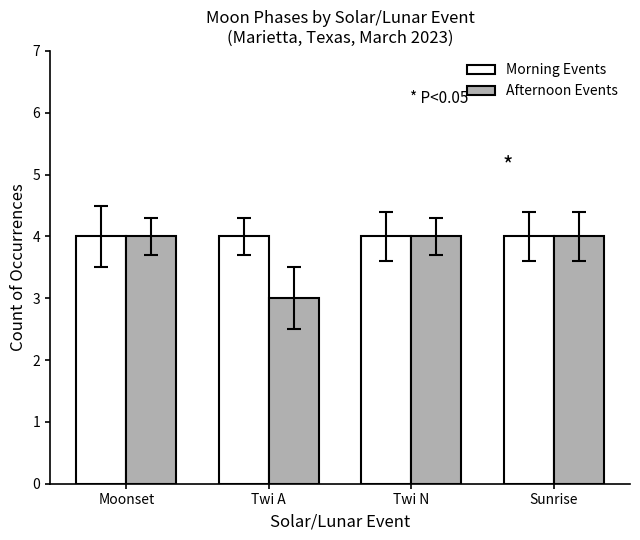

How many groups of bars are there?

4